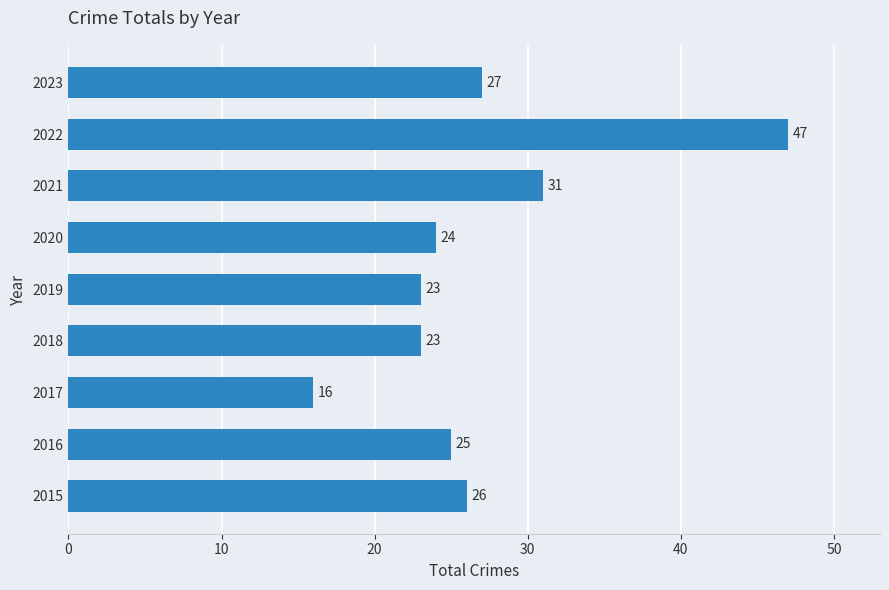

Where is the data nearest to the value 31?

2021